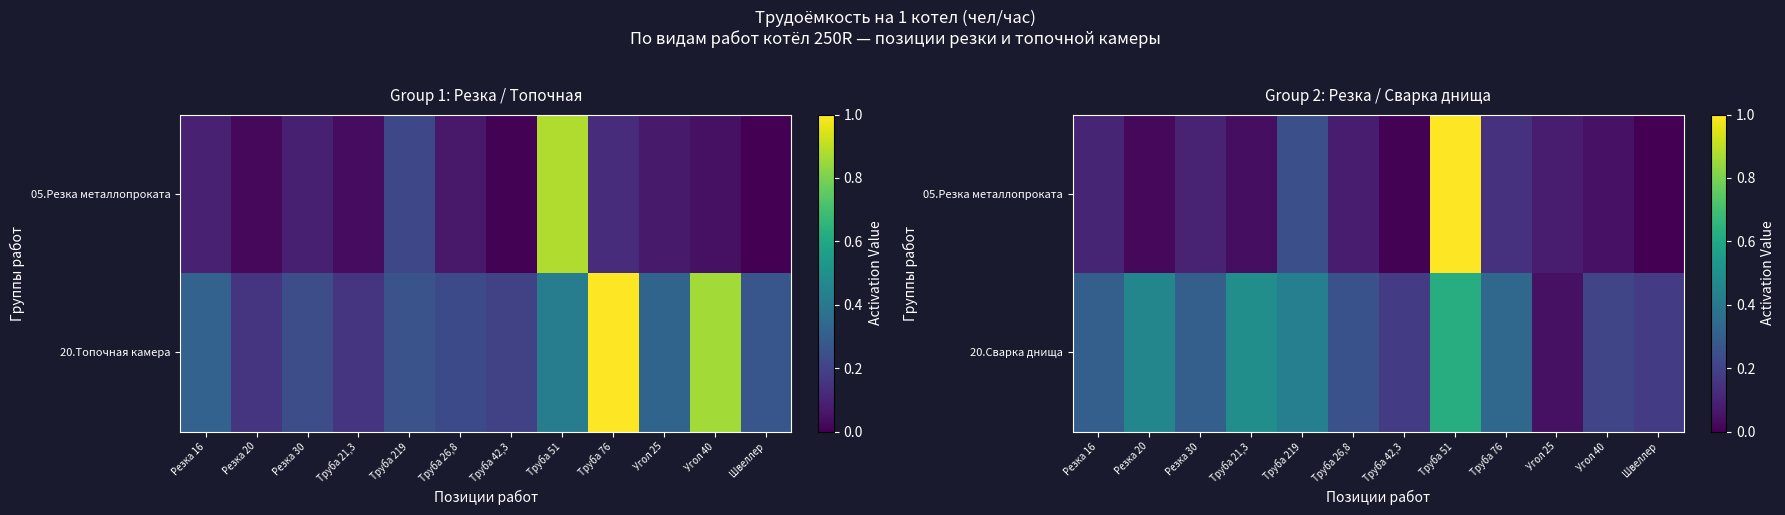

Which series has the largest range (max minus min)?

05.Резка металлопроката